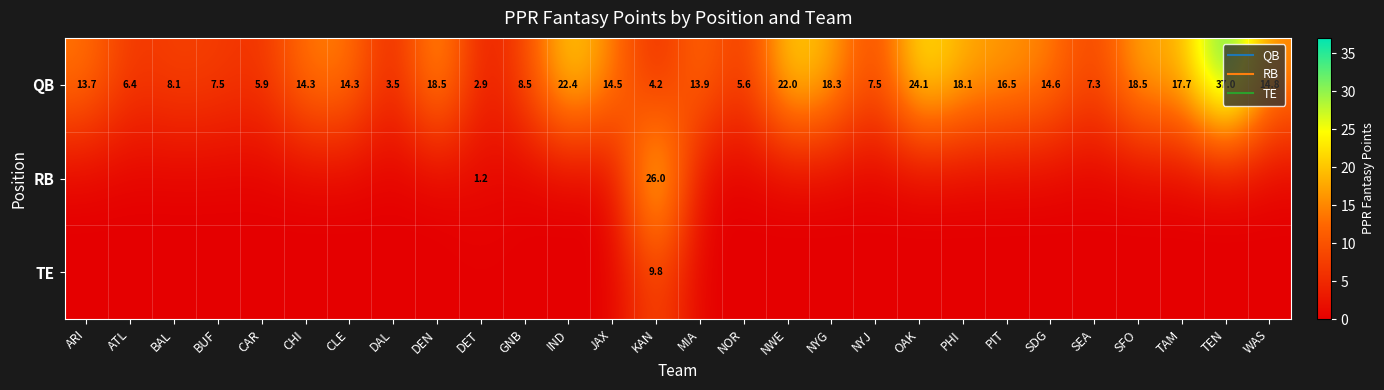

At which category is the sum across all series the highest?

KAN